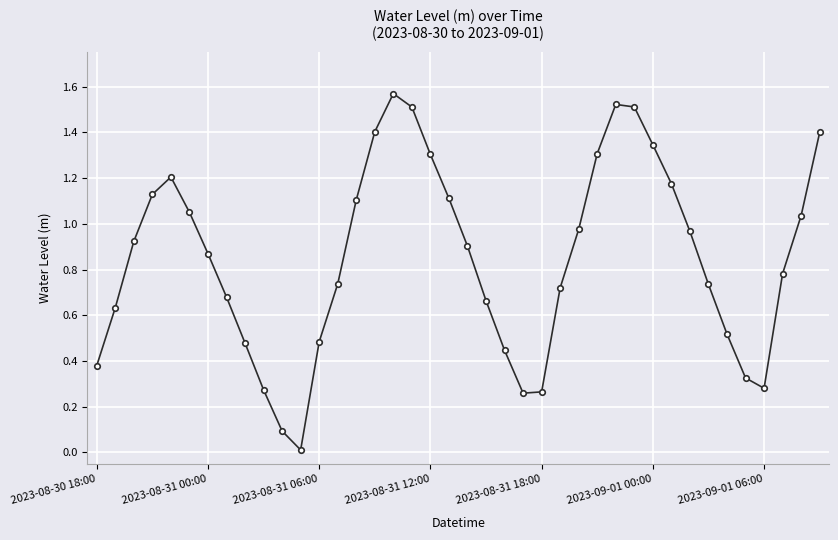

How many points are lower than both their immediate neighbors (excluding endpoints)?

3